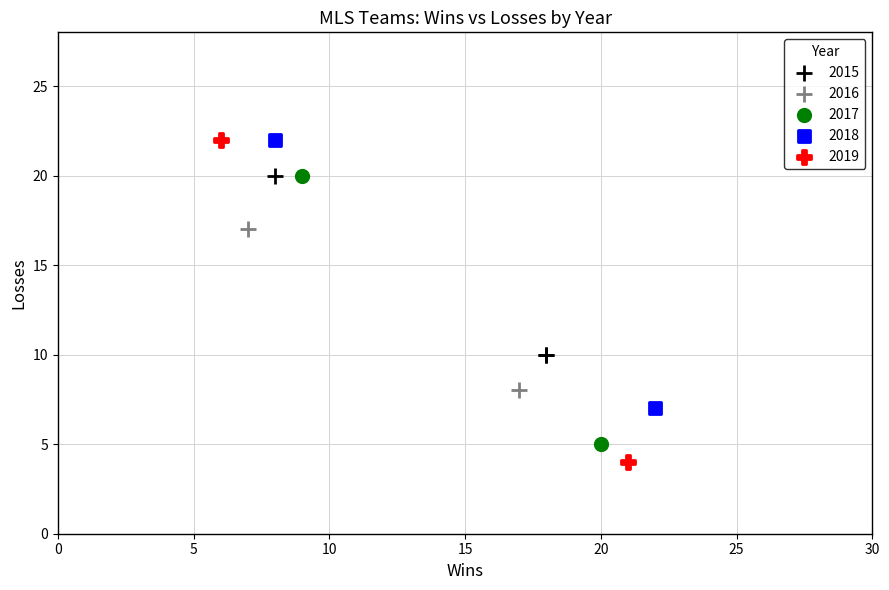

What are all the series names shown in the legend?

2015, 2016, 2017, 2018, 2019